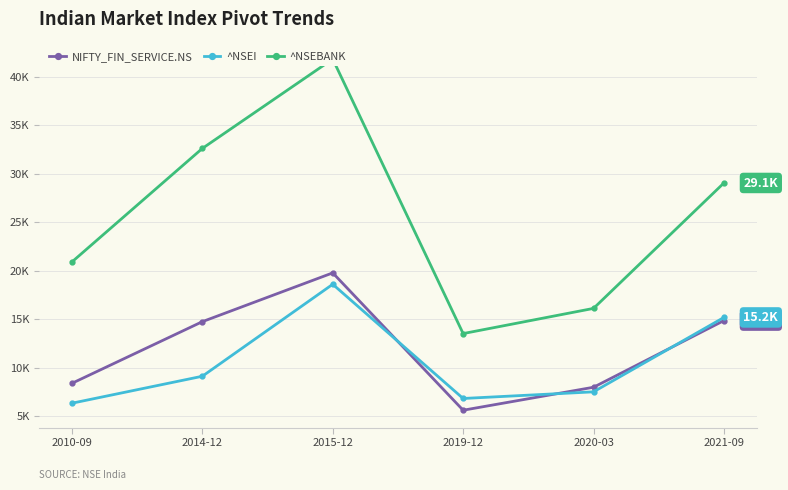

True or false: NIFTY_FIN_SERVICE.NS has a value of 8390.5 at 2010-09.

True